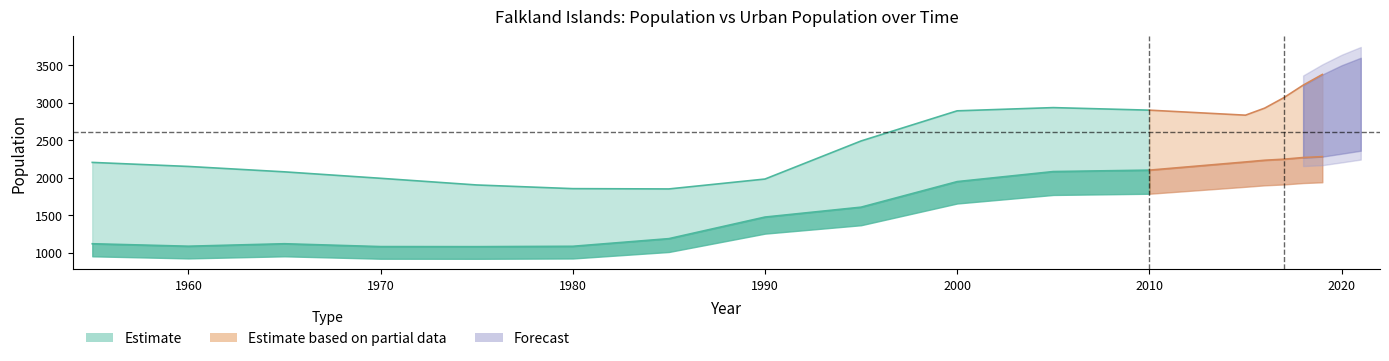

Where is the first local minimum for Urban Population?

1960